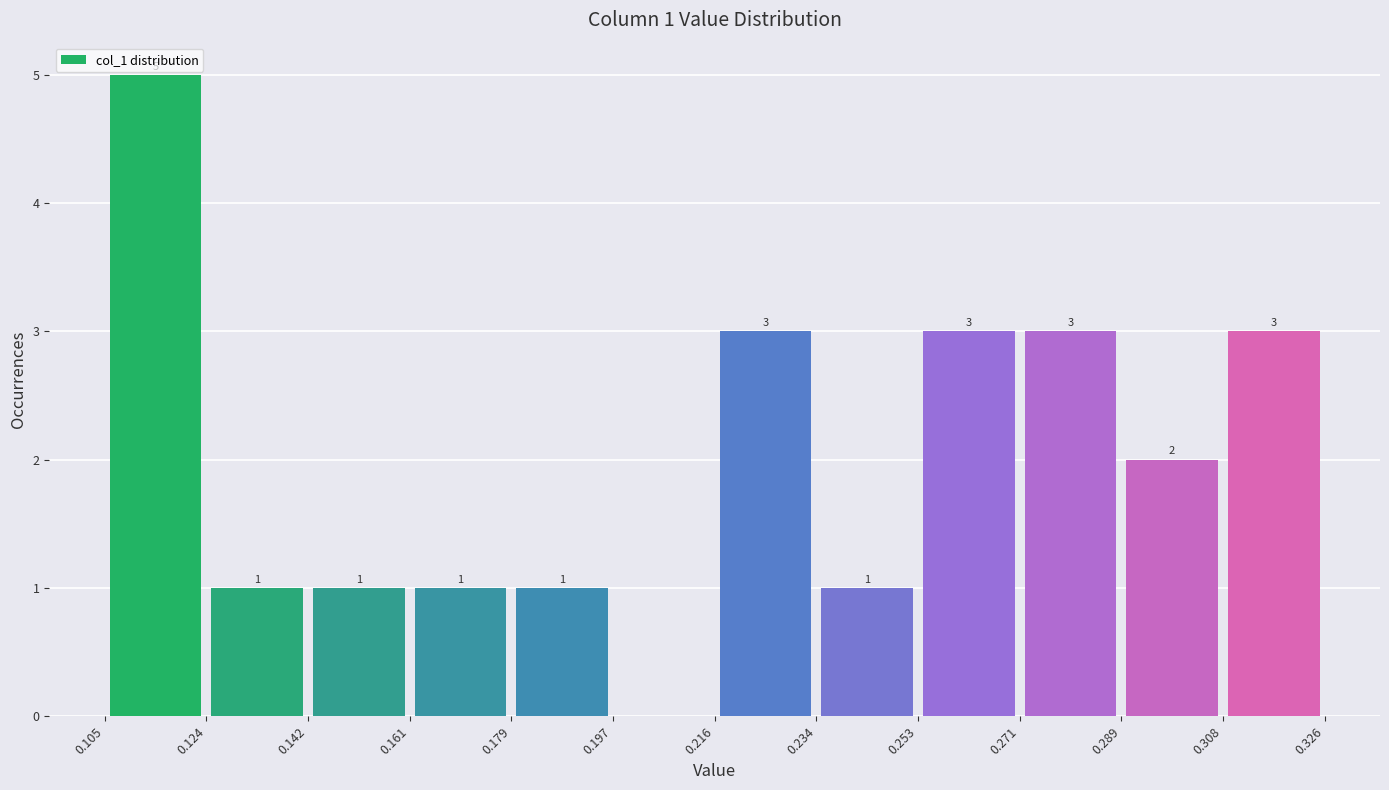

Which range on the x-axis has the tallest bar?

0.105 to 0.124